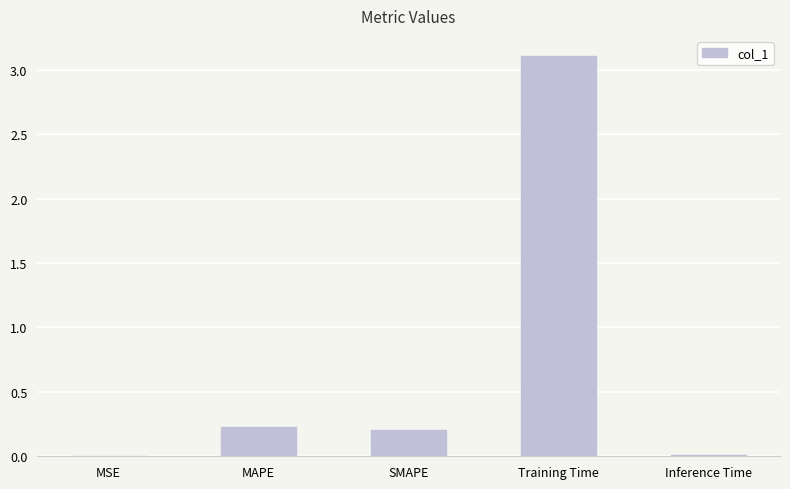

The value at Training Time is 5.3. True or false?

False